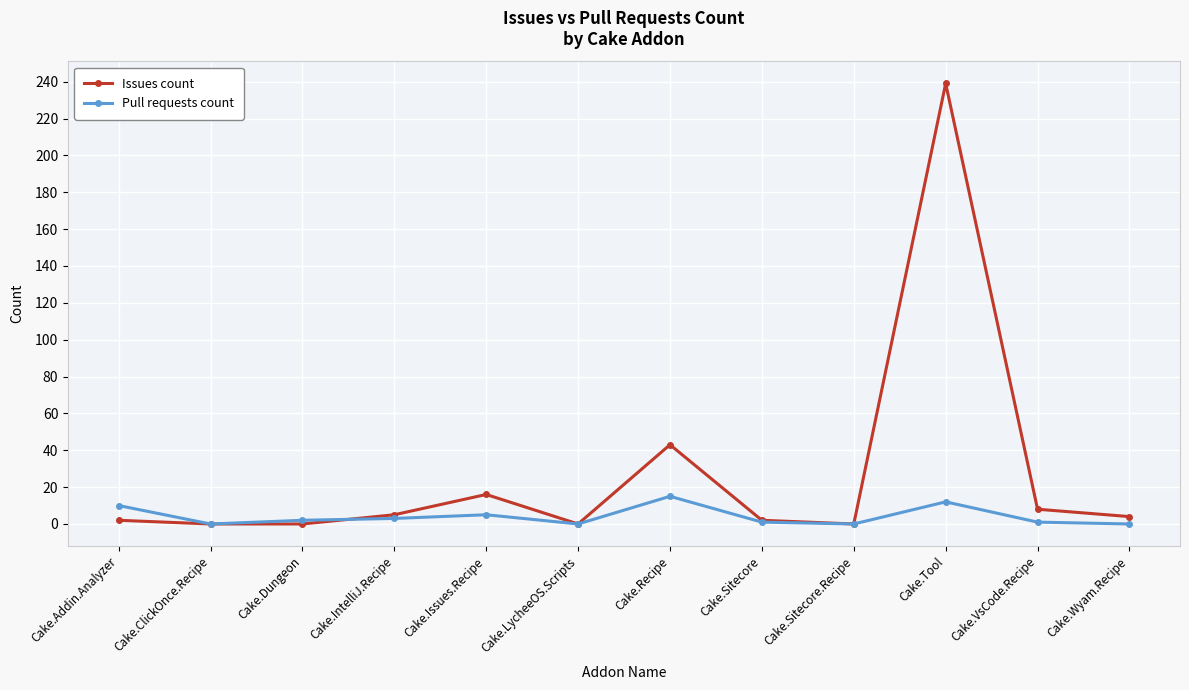

Which series changed the most between Cake.LycheeOS.Scripts and Cake.Tool?

Issues count